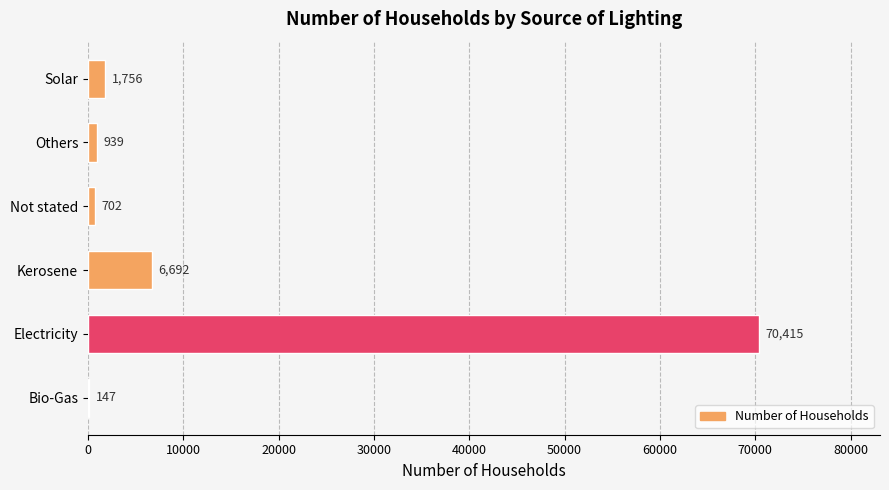

What is the maximum value shown in the chart?

70415